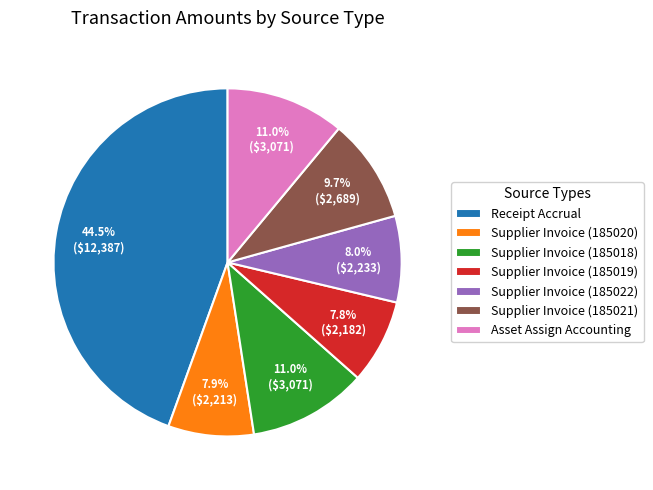

What percentage is NOT represented by Supplier Invoice (185021)?

90.3%